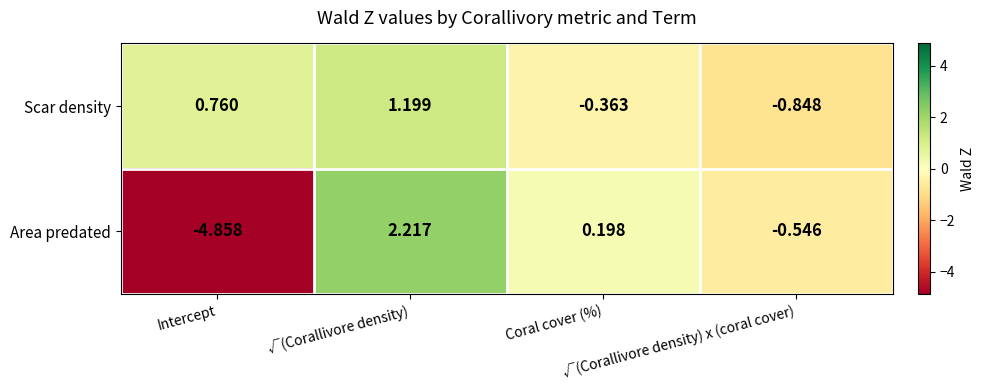

Rank the series by their average value, from lowest to highest.

Area predated, Scar density